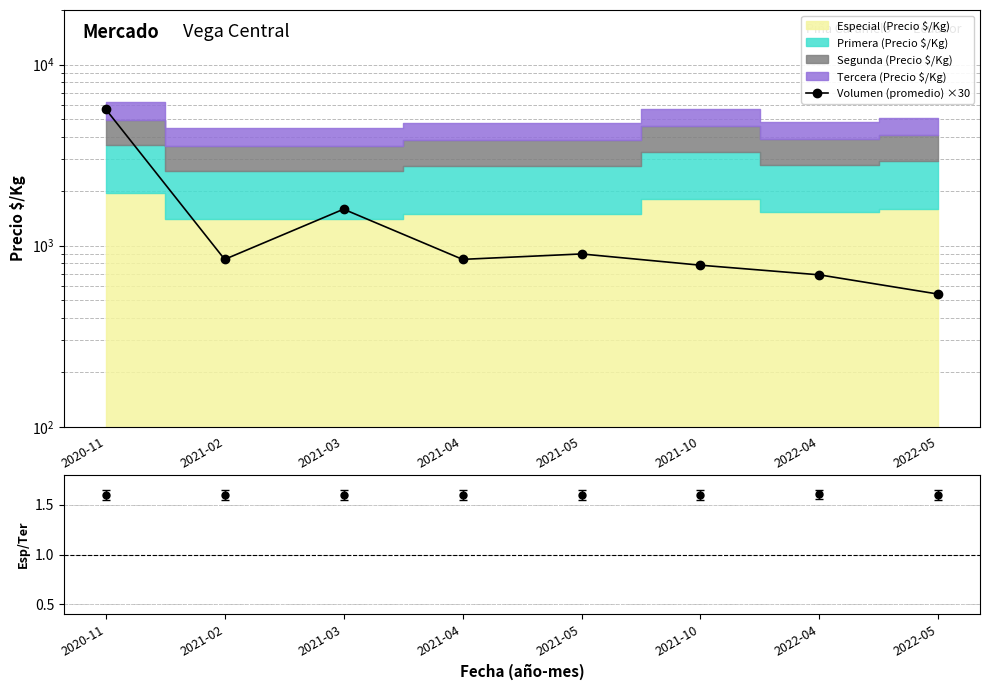

Where does the data first go above 840?

2020-11